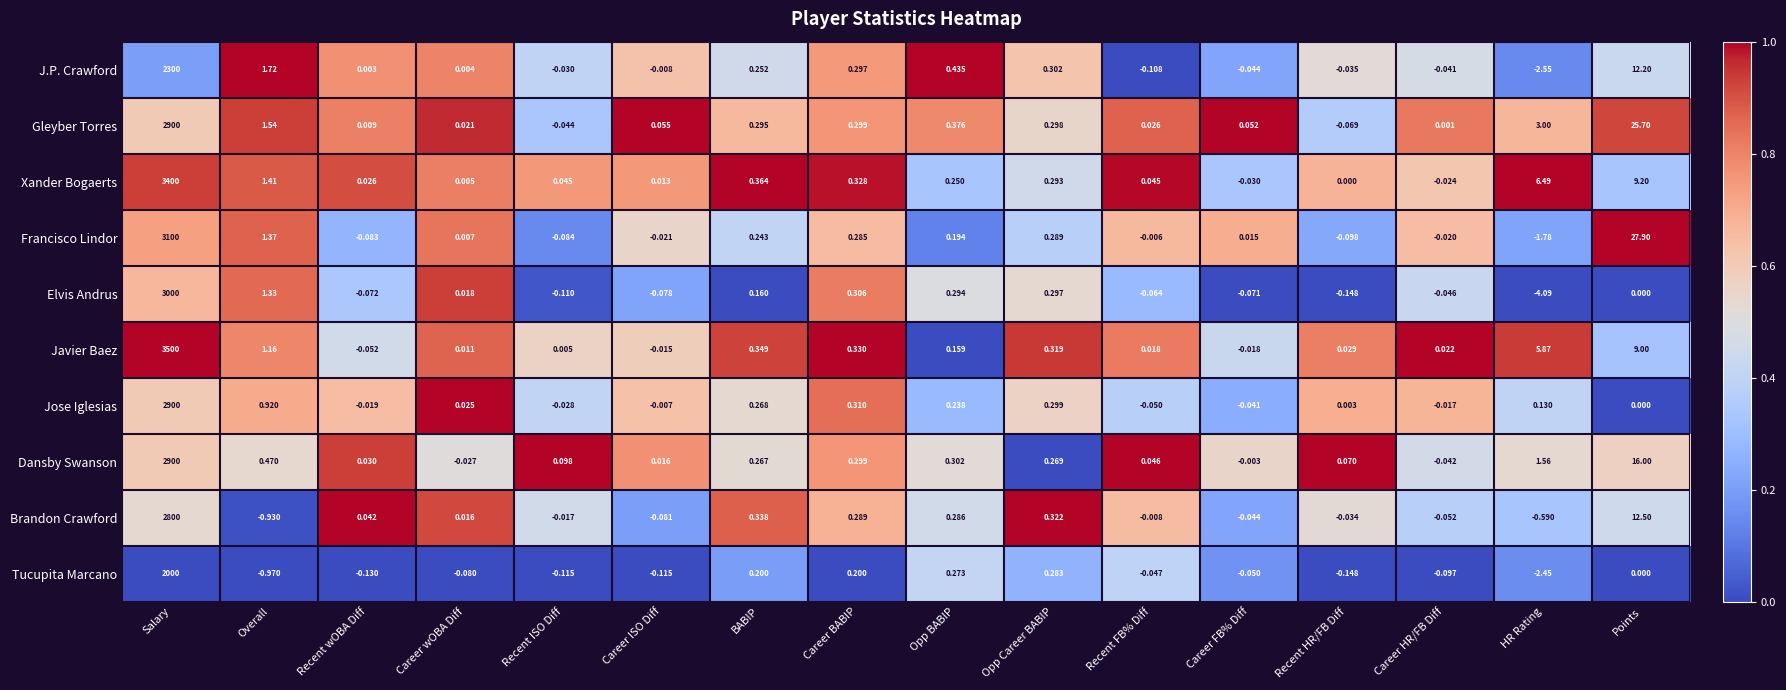

Which category has the highest value in the Tucupita Marcano series?

Salary